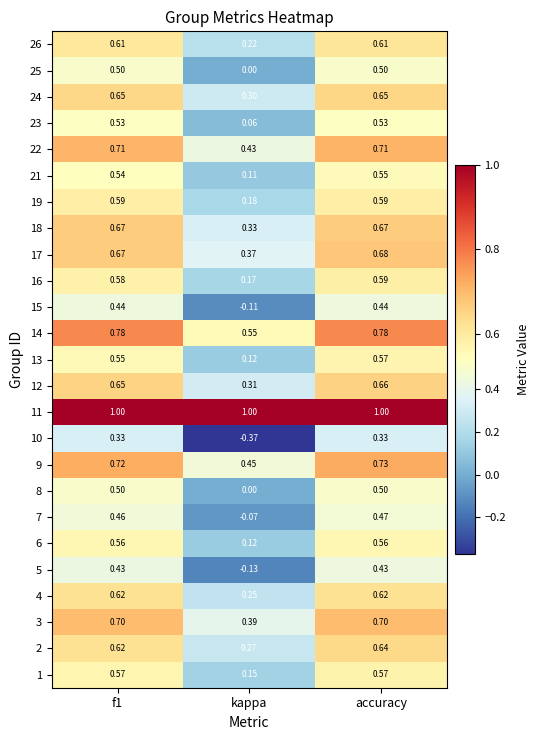

At which category is the sum across all series the highest?

accuracy